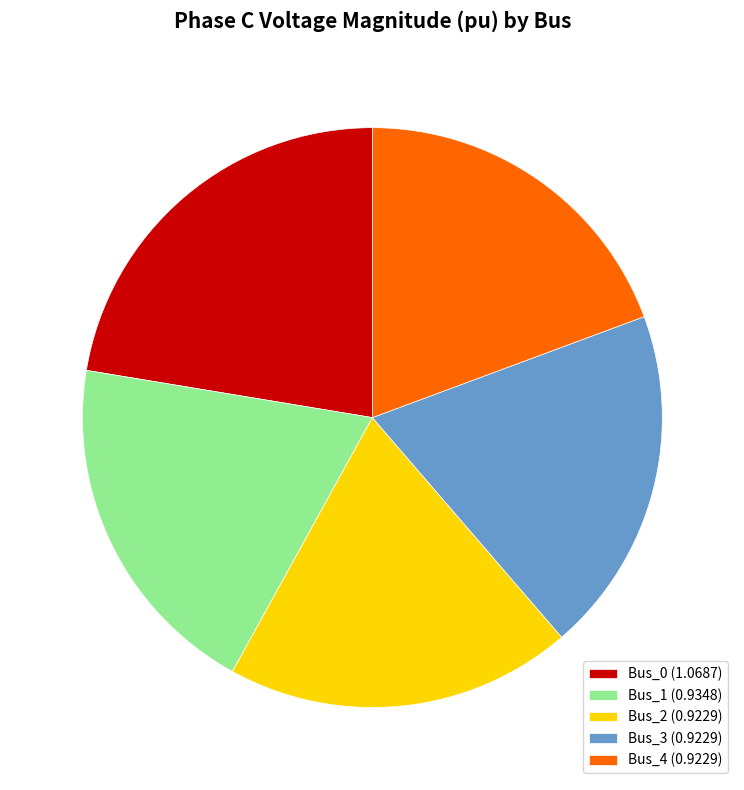

Between Bus_1 and Bus_0, which is larger?

Bus_0